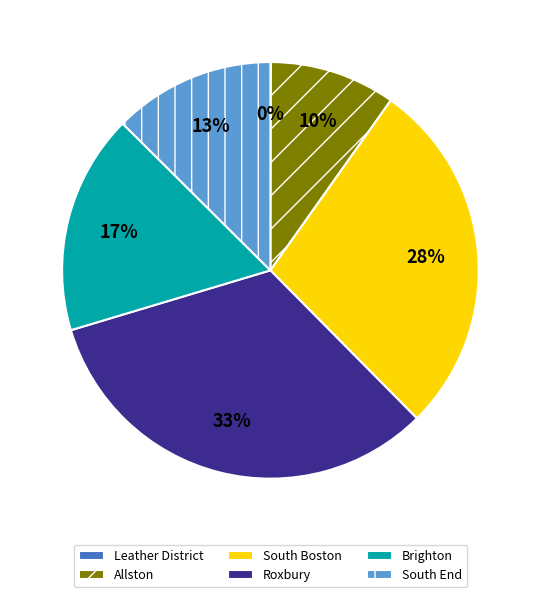

To the nearest percent, what is the difference between the largest and smallest slice percentages?

33%